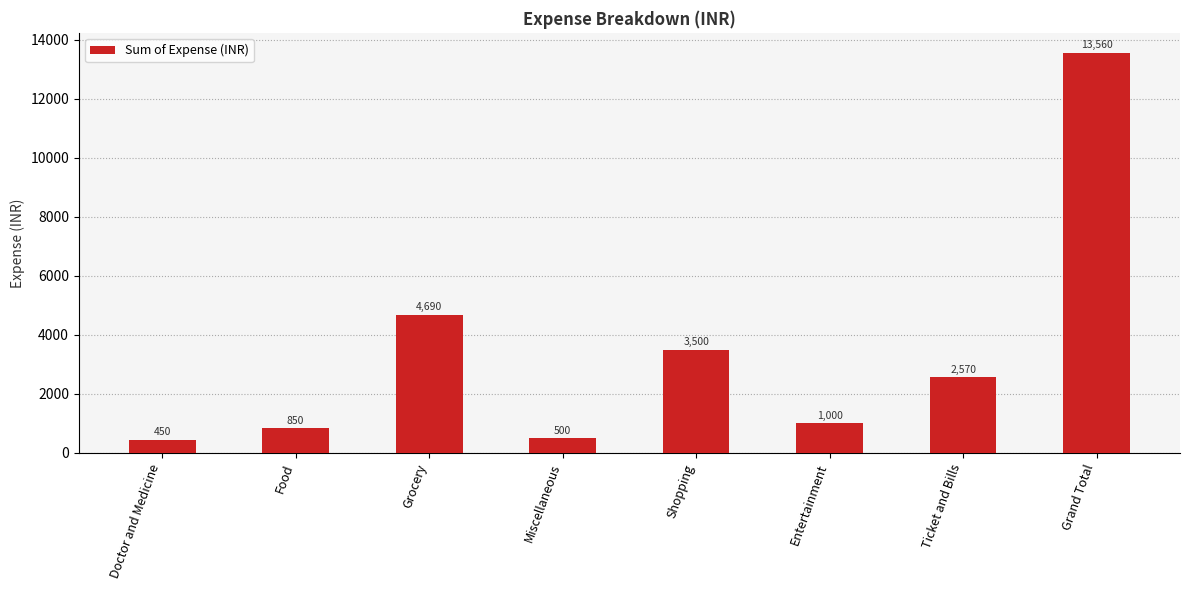

Reading left to right, list all the values displayed in this chart.

450	850	4690	500	3500	1000	2570	13560